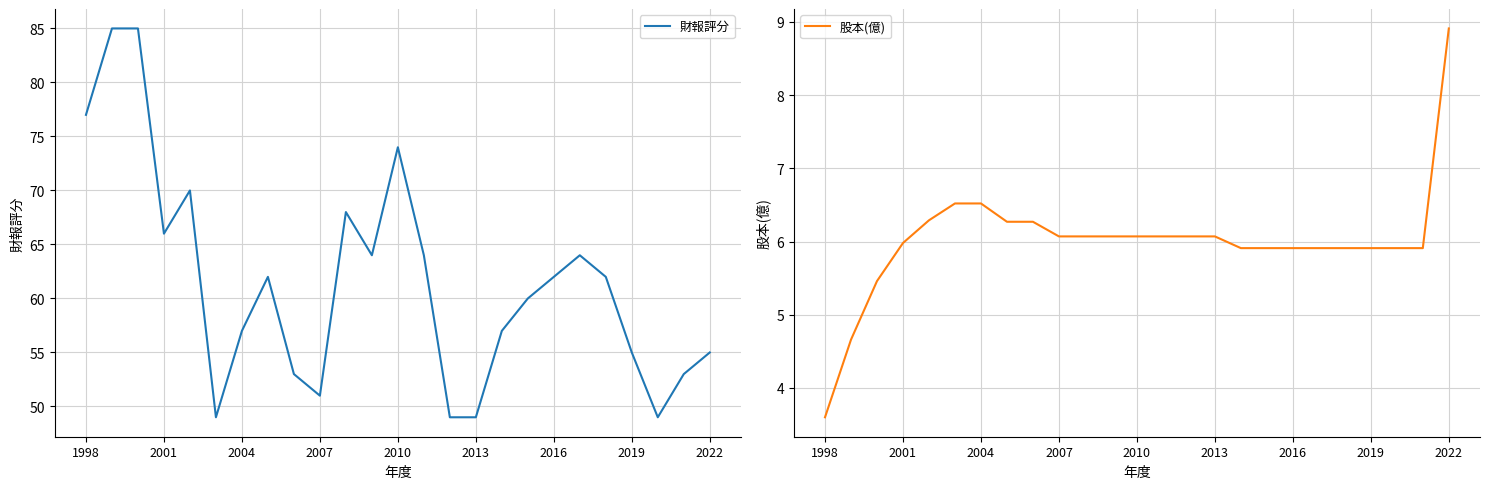

What is the value of the 股本(億) point at the 19th from the left?

5.9